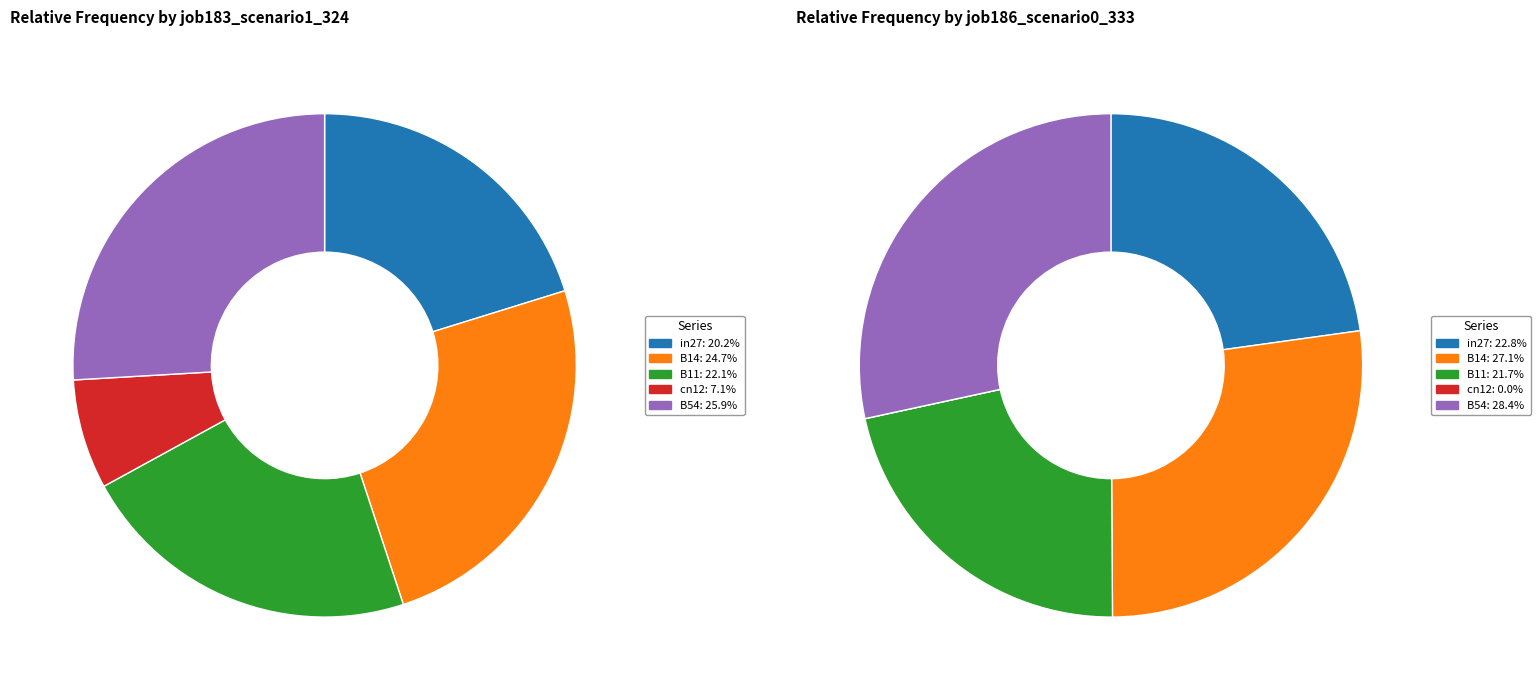

Between 2 and 3, which is larger?

2